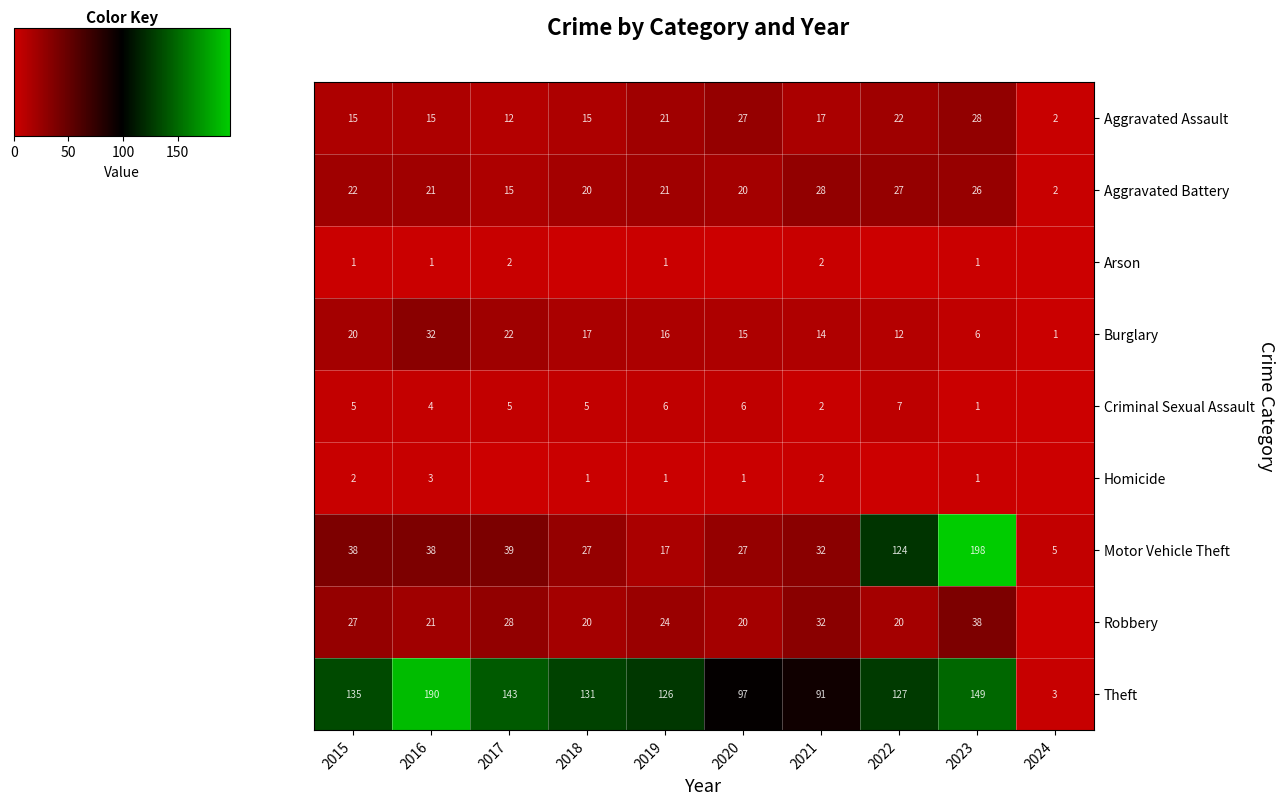

What is the difference between the Motor Vehicle Theft values at 2019 and 2020?

10